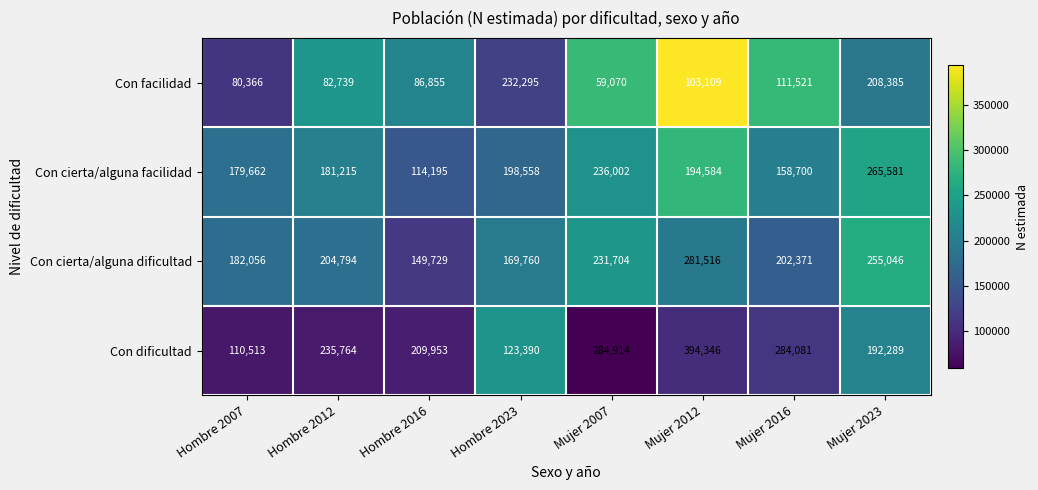

Rank the series at Mujer 2012 from lowest to highest value.

Con facilidad, Con cierta/alguna facilidad, Con cierta/alguna dificultad, Con dificultad